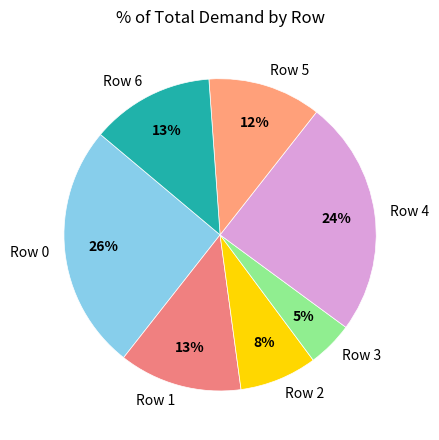

To the nearest percent, what is the difference between the largest and smallest slice percentages?

21%